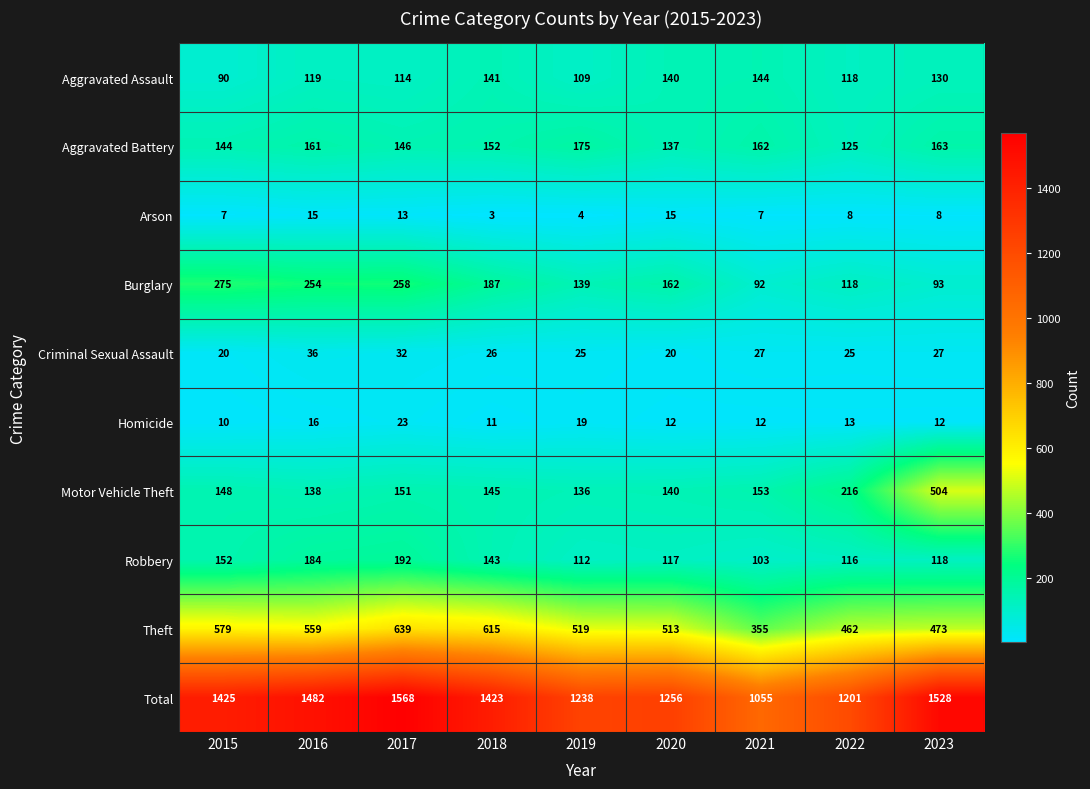

What is the spread (max minus min) of values at 2018?

1420